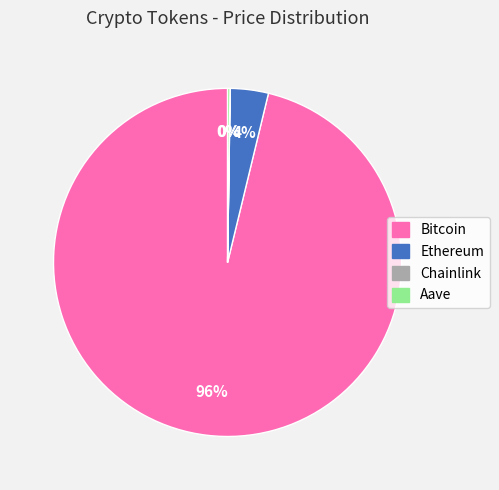

To the nearest percent, what portion does Bitcoin represent?

96%